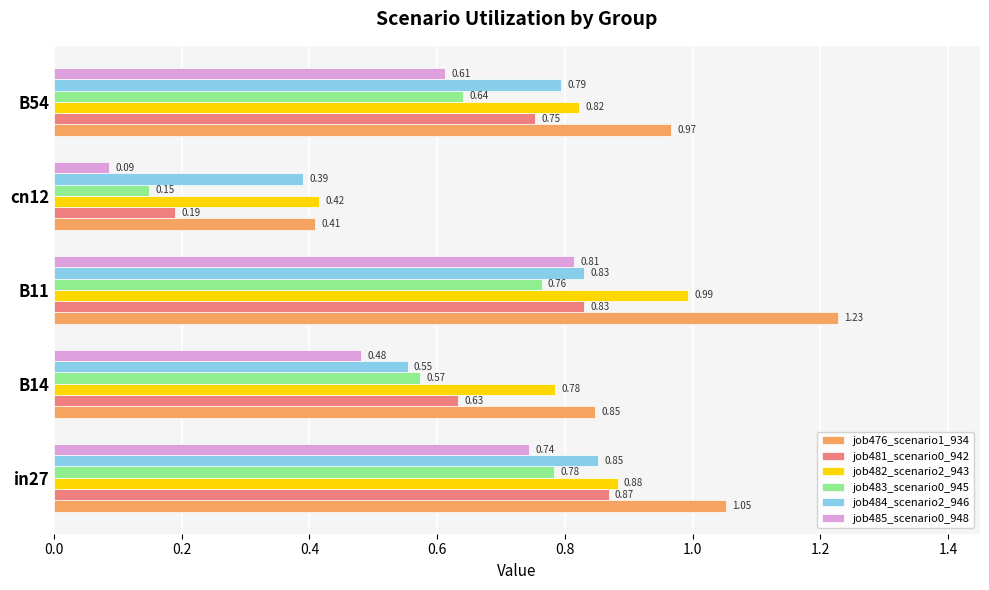

Is the value of job483_scenario0_945 at B54 greater than the value of job476_scenario1_934 at B11?

No